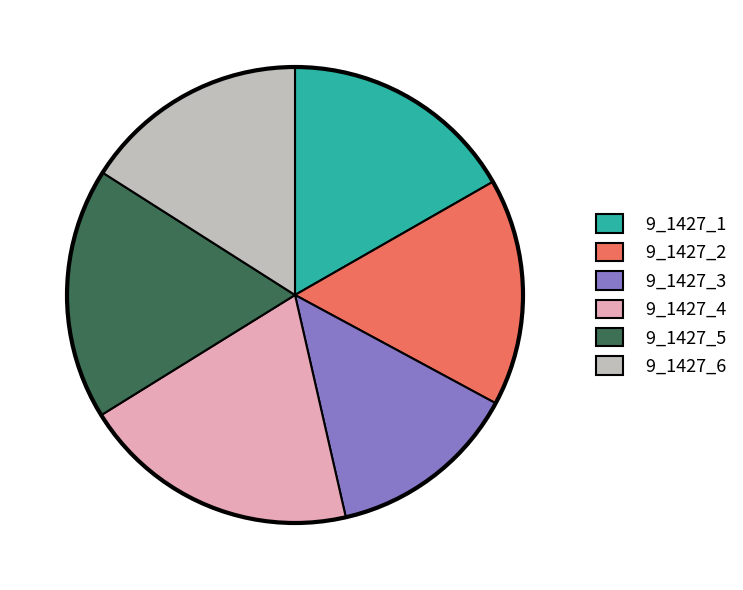

The 9_1427_3 slice represents 14% of the pie. True or false?

True